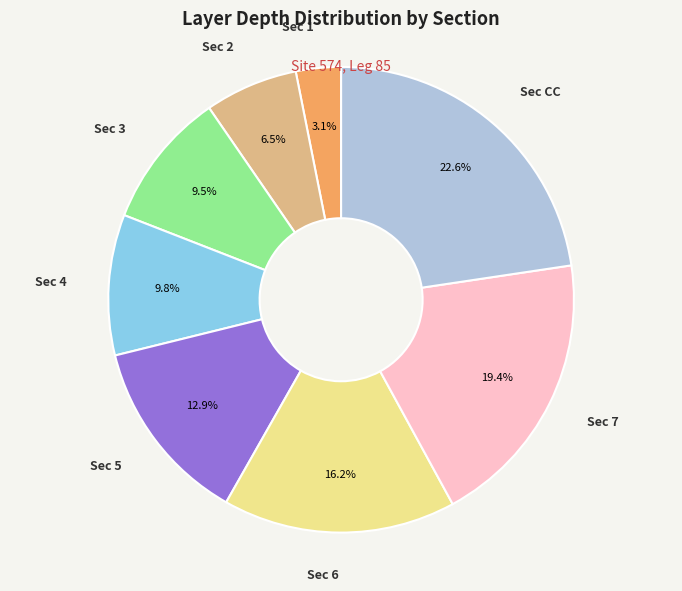

Count the number of slices in the pie.

8